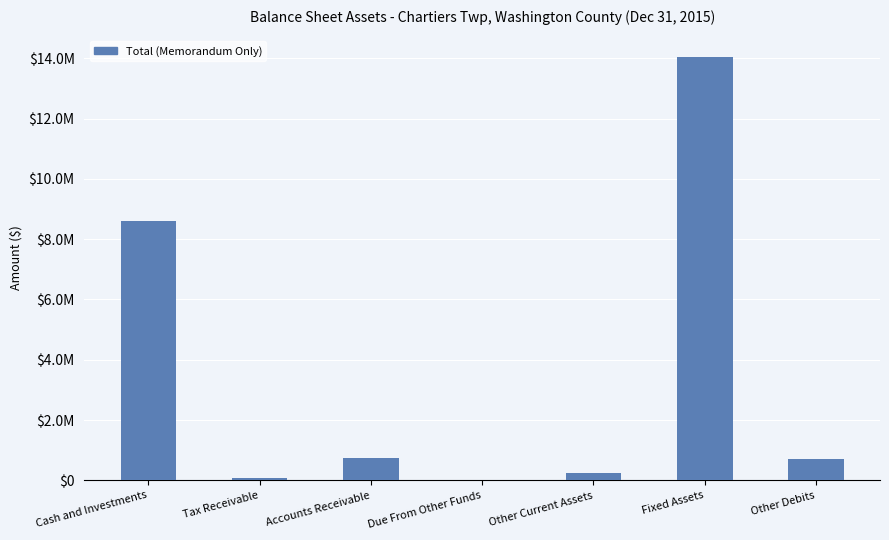

Are the bars horizontal?

No